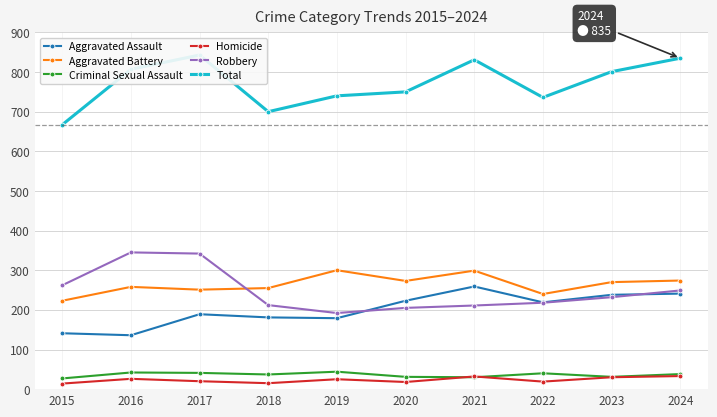

Rank the categories by Total value from highest to lowest.

2017, 2024, 2021, 2016, 2023, 2020, 2019, 2022, 2018, 2015